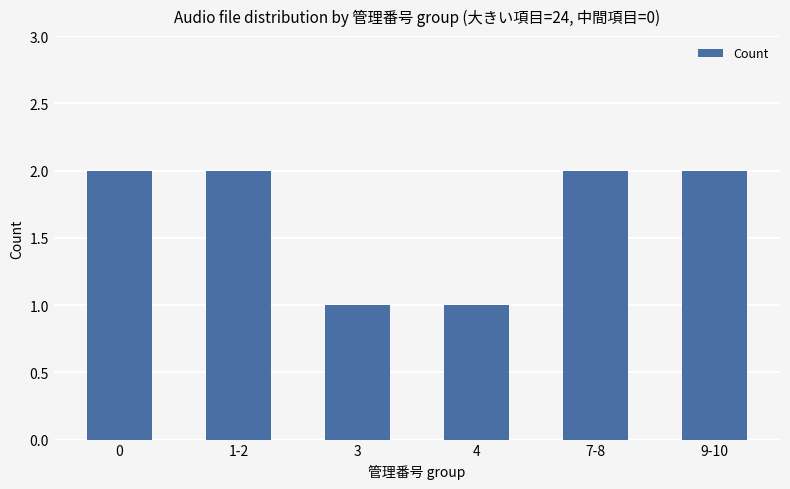

The chart shows a value of 1 at 1-2. True or false?

False